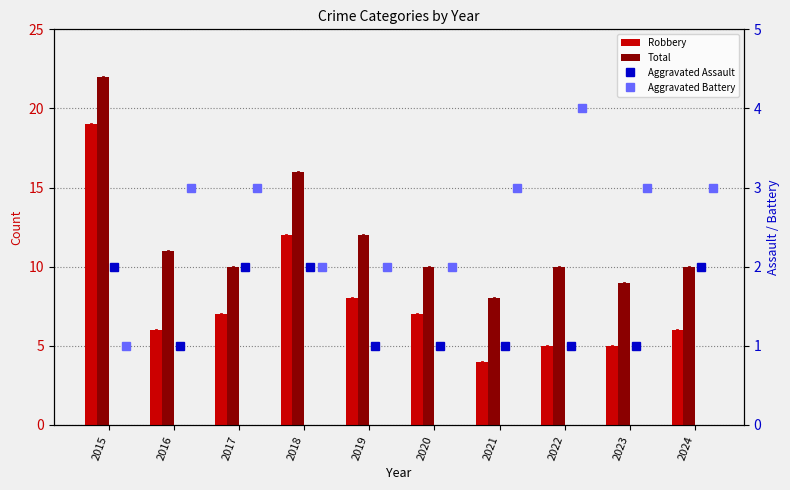

What are all the series names shown in the legend?

Robbery, Total, Aggravated Assault, Aggravated Battery